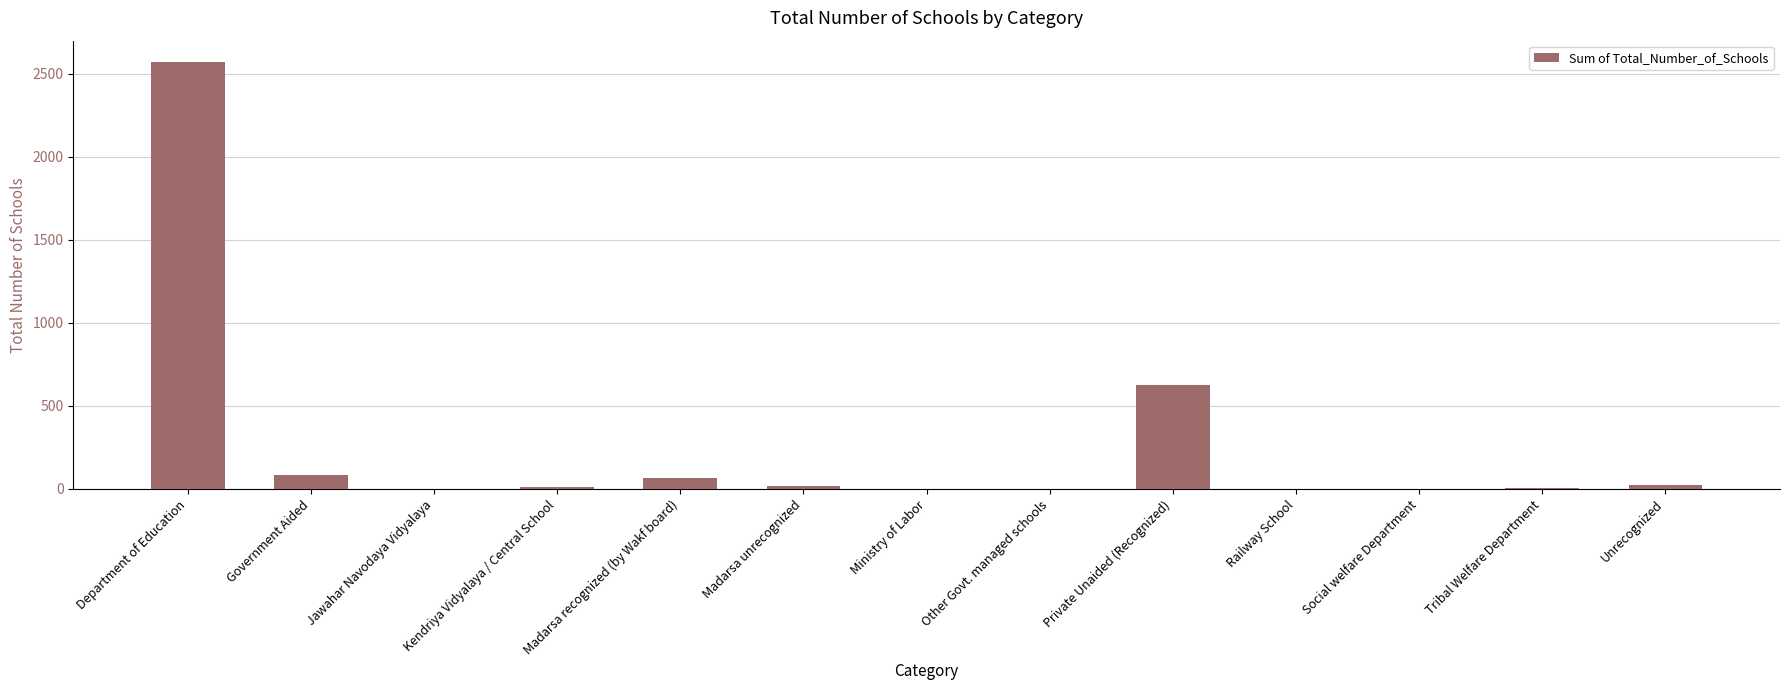

At which label does the data first exceed 12?

Department of Education